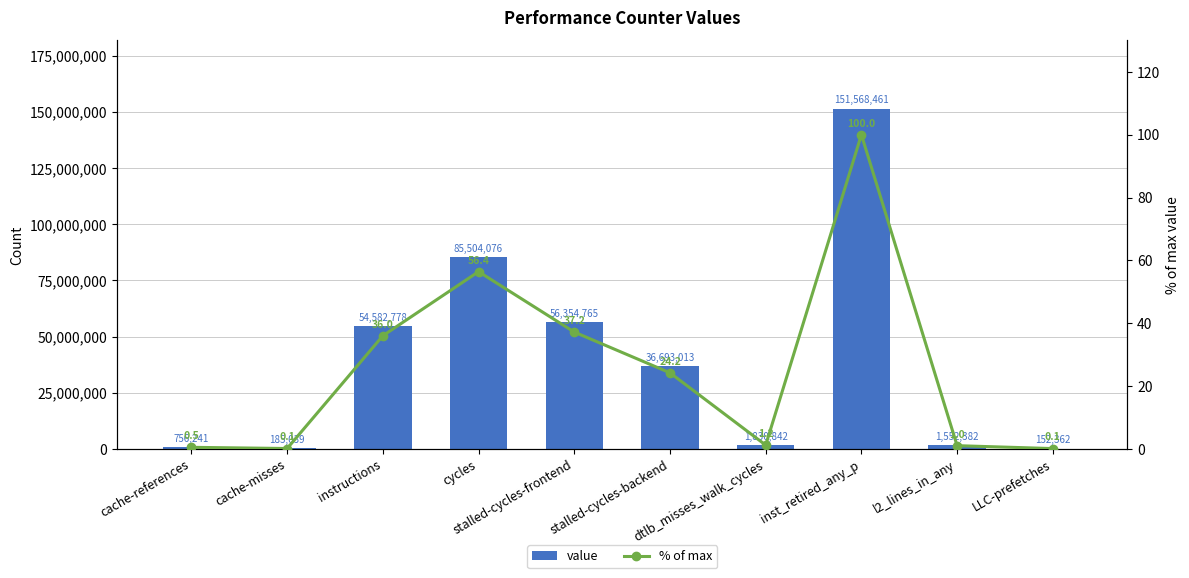

Reading left to right, extract all data points from this chart.

value: 756241.0	185039.0	54582778.0	85504076.0	56354765.0	36693013.0	1830842.0	151568461.0	1552382.0	152362.0
% of max: 0.5	0.1	36.0	56.4	37.2	24.2	1.2	100.0	1.0	0.1